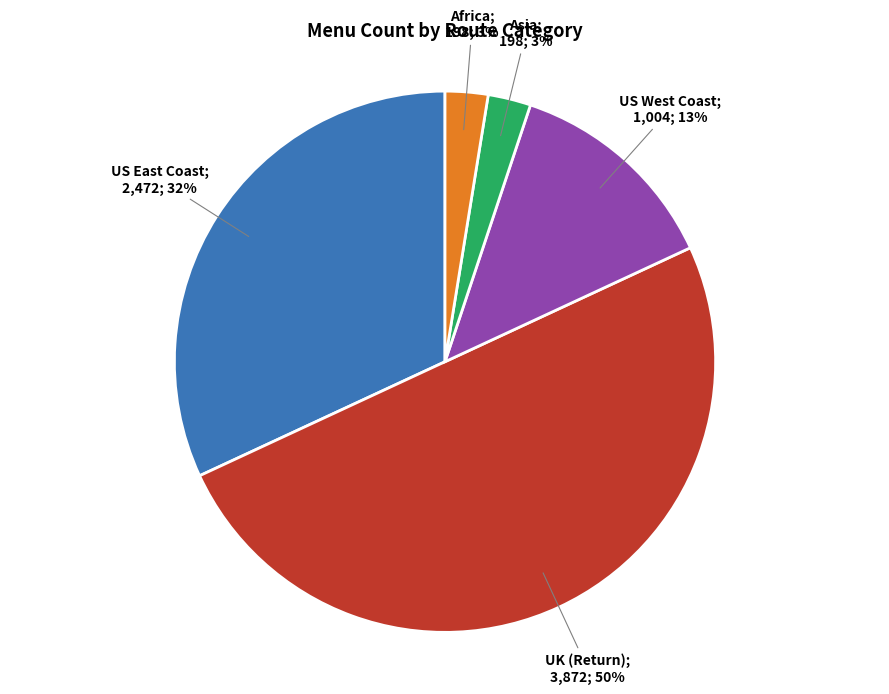

To the nearest percent, what is the average slice percentage?

20%